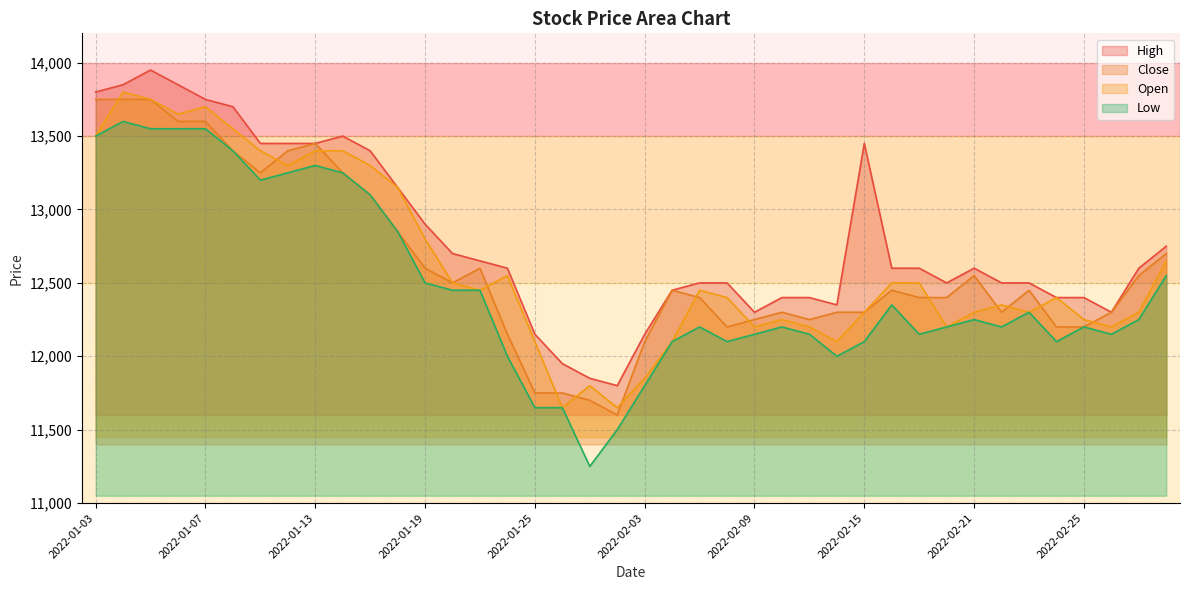

Reading left to right, what are all the values shown in this chart?

High: 2022-01-03=13800	2022-01-04=13850	2022-01-05=13950	2022-01-06=13850	2022-01-07=13750	2022-01-10=13700	2022-01-11=13450	2022-01-12=13450	2022-01-13=13450	2022-01-14=13500	2022-01-17=13400	2022-01-18=13150	2022-01-19=12900	2022-01-20=12700	2022-01-21=12650	2022-01-24=12600	2022-01-25=12150	2022-01-26=11950	2022-01-27=11850	2022-01-28=11800	2022-02-03=12150	2022-02-04=12450	2022-02-07=12500	2022-02-08=12500	2022-02-09=12300	2022-02-10=12400	2022-02-11=12400	2022-02-14=12350	2022-02-15=13450	2022-02-16=12600	2022-02-17=12600	2022-02-18=12500	2022-02-21=12600	2022-02-22=12500	2022-02-23=12500	2022-02-24=12400	2022-02-25=12400	2022-02-28=12300	2022-03-02=12600	2022-03-03=12750
Close: 2022-01-03=13750	2022-01-04=13750	2022-01-05=13750	2022-01-06=13600	2022-01-07=13600	2022-01-10=13400	2022-01-11=13250	2022-01-12=13400	2022-01-13=13450	2022-01-14=13250	2022-01-17=13100	2022-01-18=12850	2022-01-19=12600	2022-01-20=12500	2022-01-21=12600	2022-01-24=12150	2022-01-25=11750	2022-01-26=11750	2022-01-27=11700	2022-01-28=11600	2022-02-03=12100	2022-02-04=12450	2022-02-07=12400	2022-02-08=12200	2022-02-09=12250	2022-02-10=12300	2022-02-11=12250	2022-02-14=12300	2022-02-15=12300	2022-02-16=12450	2022-02-17=12400	2022-02-18=12400	2022-02-21=12550	2022-02-22=12300	2022-02-23=12450	2022-02-24=12200	2022-02-25=12200	2022-02-28=12300	2022-03-02=12550	2022-03-03=12700
Open: 2022-01-03=13500	2022-01-04=13800	2022-01-05=13750	2022-01-06=13650	2022-01-07=13700	2022-01-10=13550	2022-01-11=13400	2022-01-12=13300	2022-01-13=13400	2022-01-14=13400	2022-01-17=13300	2022-01-18=13150	2022-01-19=12800	2022-01-20=12500	2022-01-21=12450	2022-01-24=12550	2022-01-25=12100	2022-01-26=11650	2022-01-27=11800	2022-01-28=11650	2022-02-03=11850	2022-02-04=12100	2022-02-07=12450	2022-02-08=12400	2022-02-09=12200	2022-02-10=12250	2022-02-11=12200	2022-02-14=12100	2022-02-15=12300	2022-02-16=12500	2022-02-17=12500	2022-02-18=12200	2022-02-21=12300	2022-02-22=12350	2022-02-23=12300	2022-02-24=12400	2022-02-25=12250	2022-02-28=12200	2022-03-02=12300	2022-03-03=12650
Low: 2022-01-03=13500	2022-01-04=13600	2022-01-05=13550	2022-01-06=13550	2022-01-07=13550	2022-01-10=13400	2022-01-11=13200	2022-01-12=13250	2022-01-13=13300	2022-01-14=13250	2022-01-17=13100	2022-01-18=12850	2022-01-19=12500	2022-01-20=12450	2022-01-21=12450	2022-01-24=12000	2022-01-25=11650	2022-01-26=11650	2022-01-27=11250	2022-01-28=11500	2022-02-03=11800	2022-02-04=12100	2022-02-07=12200	2022-02-08=12100	2022-02-09=12150	2022-02-10=12200	2022-02-11=12150	2022-02-14=12000	2022-02-15=12100	2022-02-16=12350	2022-02-17=12150	2022-02-18=12200	2022-02-21=12250	2022-02-22=12200	2022-02-23=12300	2022-02-24=12100	2022-02-25=12200	2022-02-28=12150	2022-03-02=12250	2022-03-03=12550